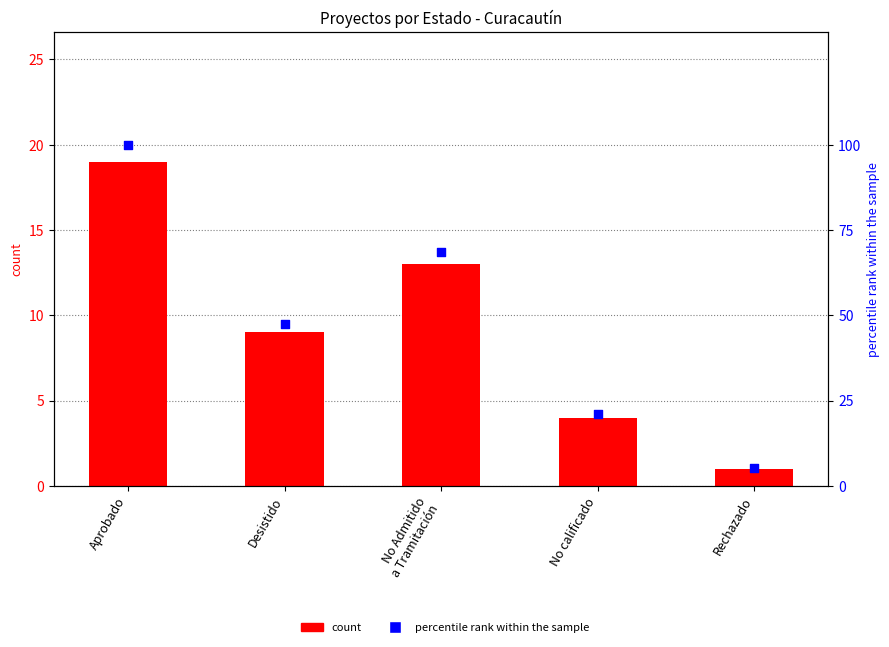

Which series contains the lowest Y value?

count